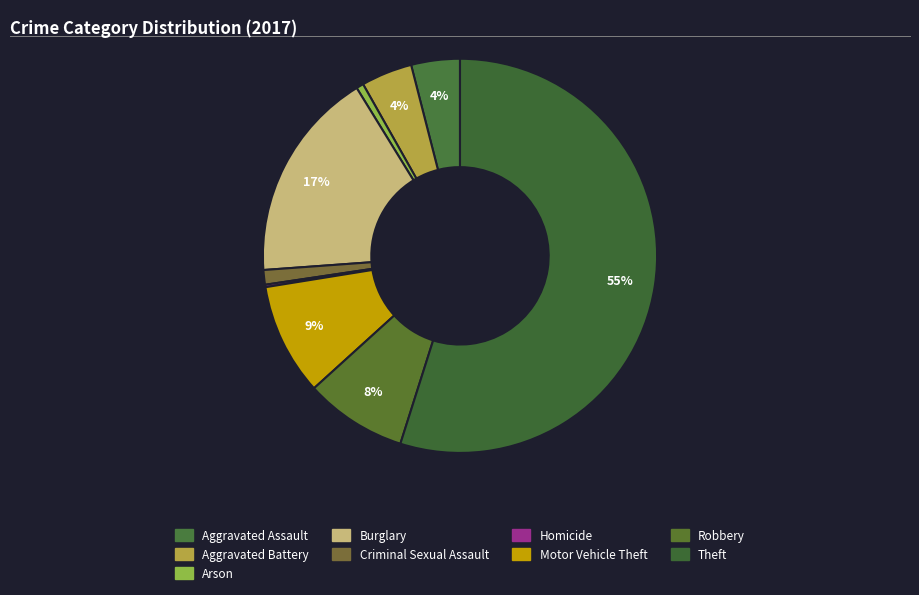

To the nearest percent, what percentage of the pie is Criminal Sexual Assault?

1%